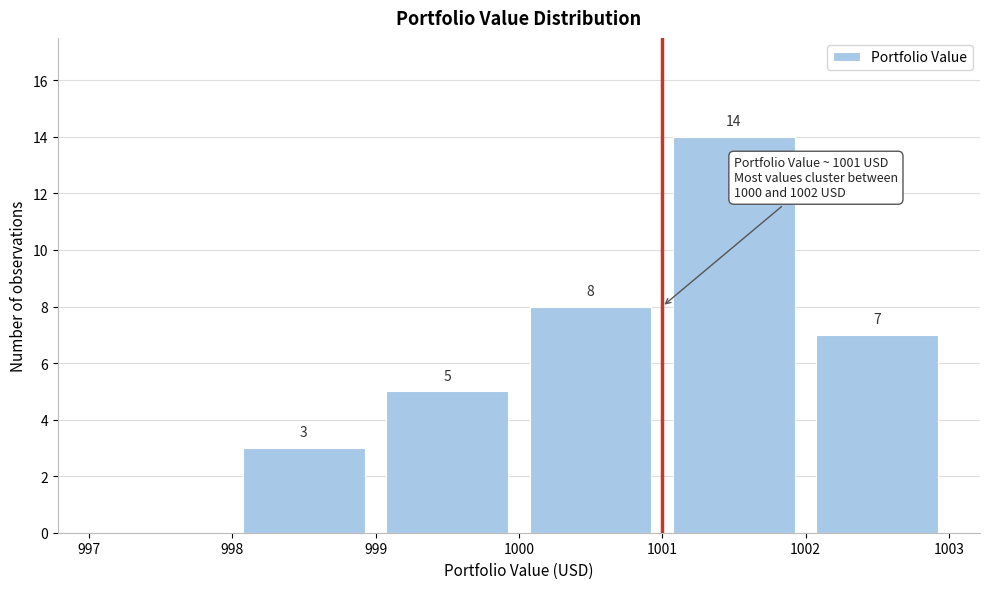

Which range on the x-axis has the tallest bar?

1001 to 1002